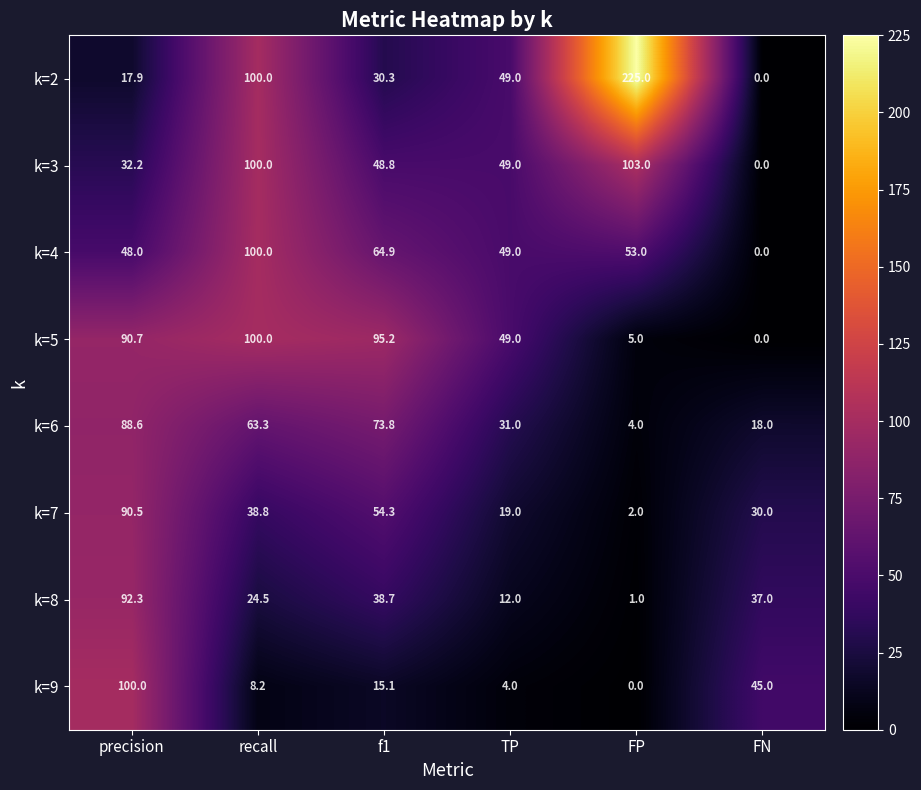

Rank the categories by k=8 value from lowest to highest.

FP, TP, recall, FN, f1, precision